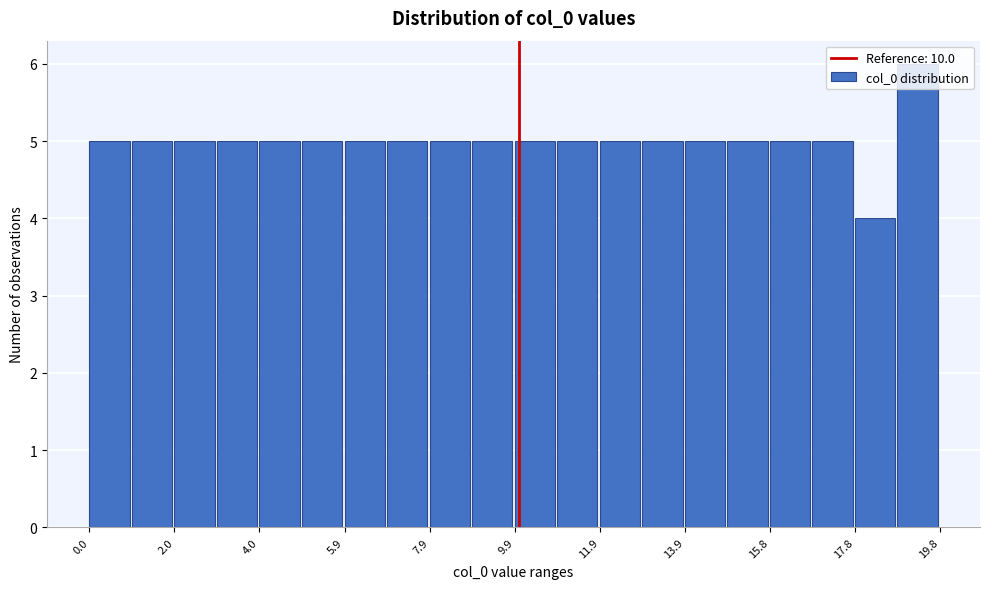

How tall is the bar that spans 14.8 to 15.8 on the x-axis? Neither the bar edges nor the heights are printed on the chart, so give them approximately, as read against the axes.

5